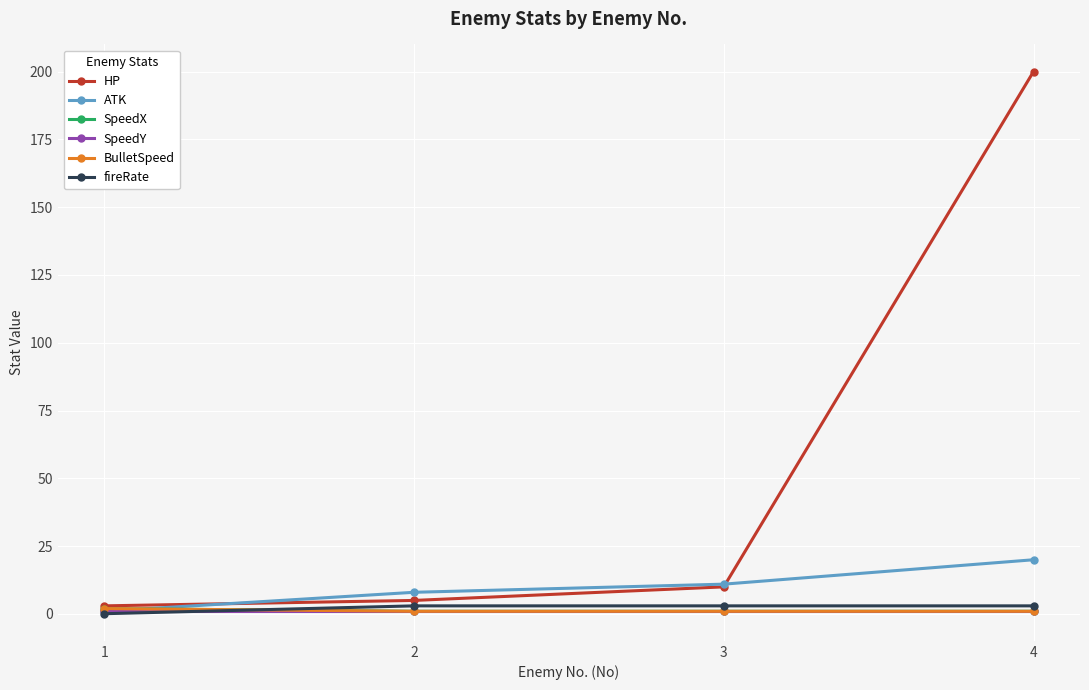

Rank the series by their maximum value, from highest to lowest.

HP, ATK, fireRate, SpeedX, BulletSpeed, SpeedY